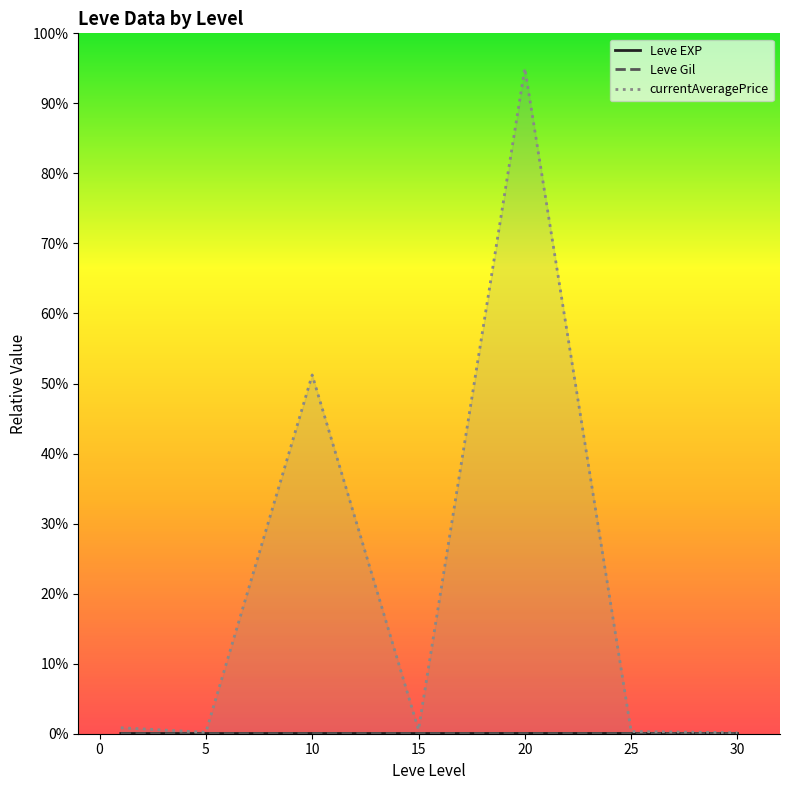

How many series are shown in this chart?

3